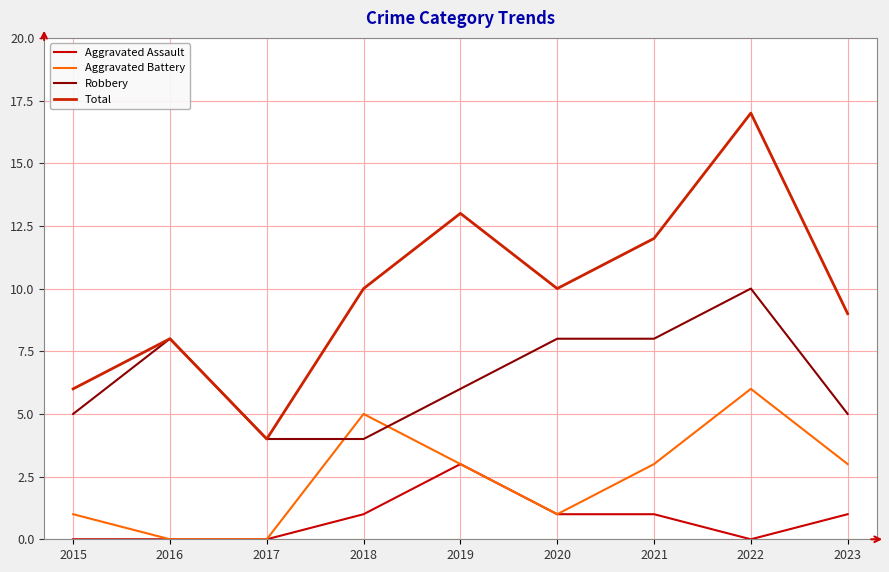

At 2016, list the series in order from largest to smallest.

Robbery, Total, Aggravated Assault, Aggravated Battery